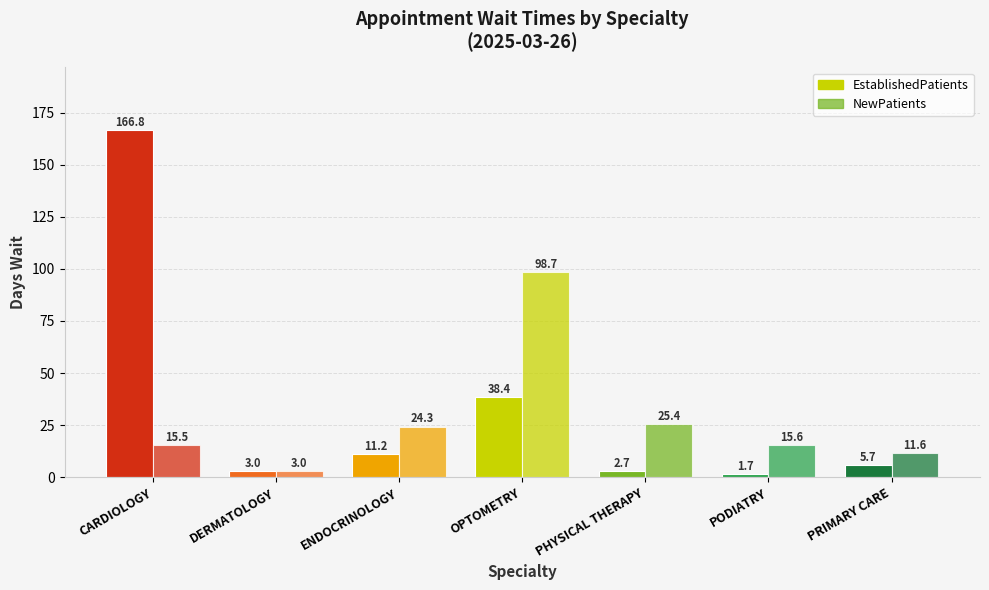

Is it true that NewPatients equals 11.6 at PRIMARY CARE?

True